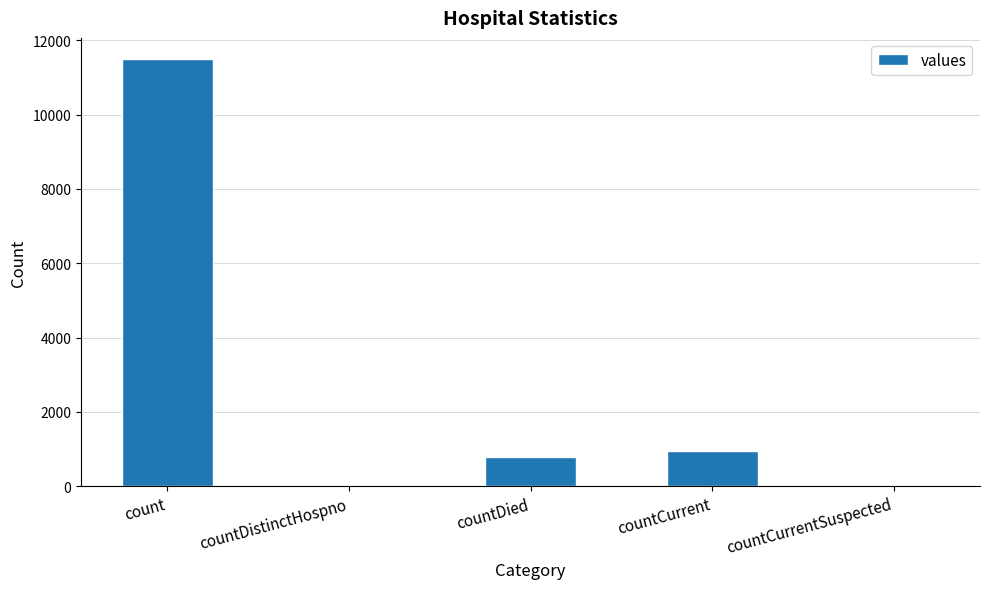

Where is the data nearest to the value 5746?

countCurrent